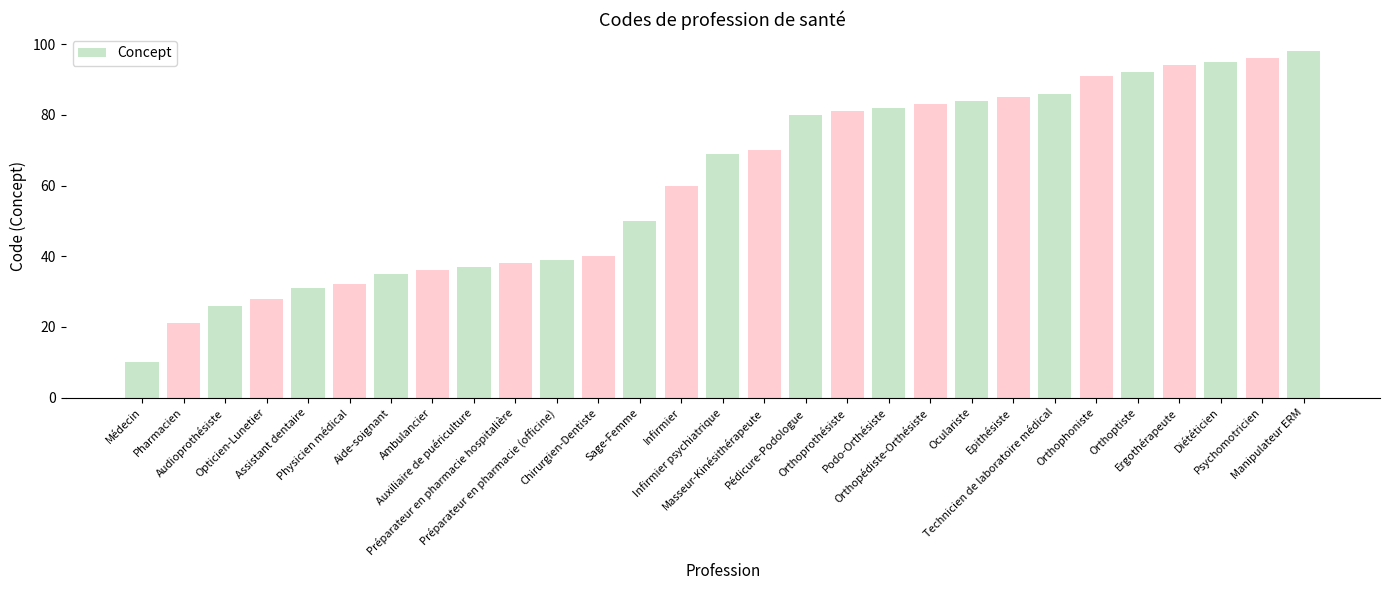

What is the average value?

61